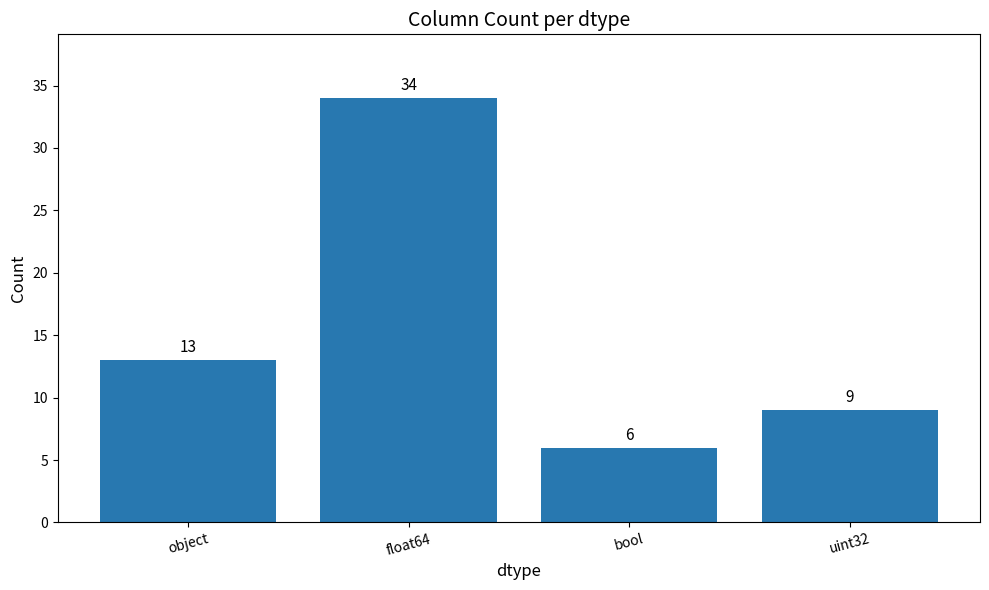

Approximately how many times larger is the value at object compared to bool?

2.2